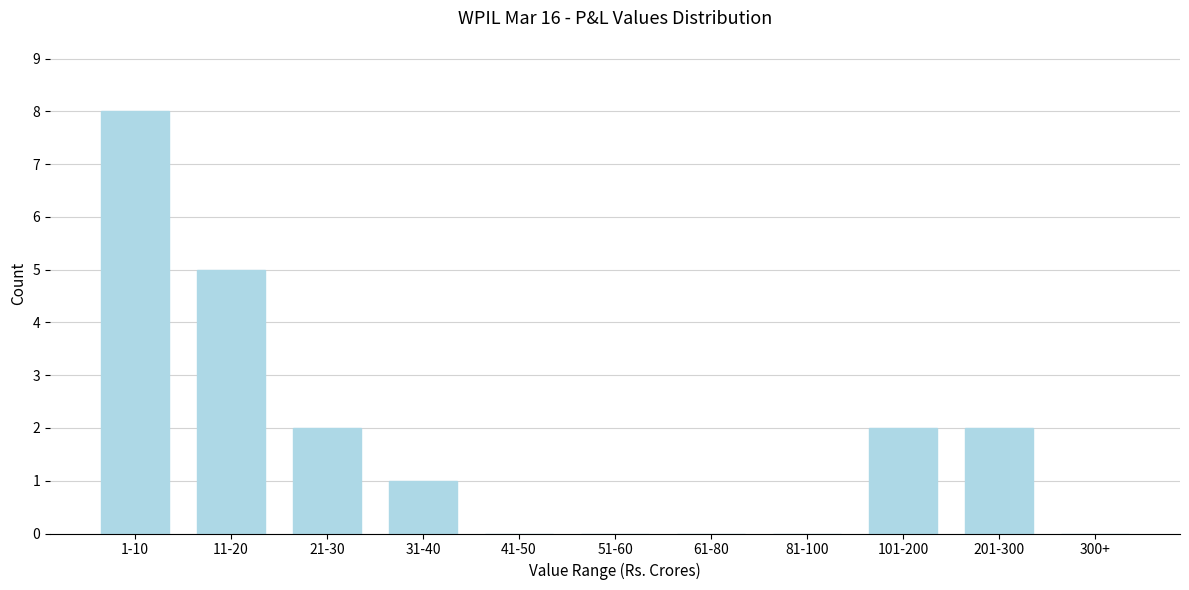

What is the sum of all values?

20